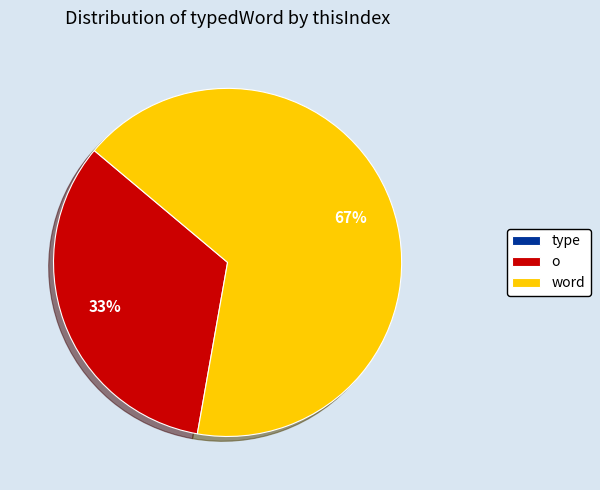

Do word and o together represent more than half of the pie?

Yes